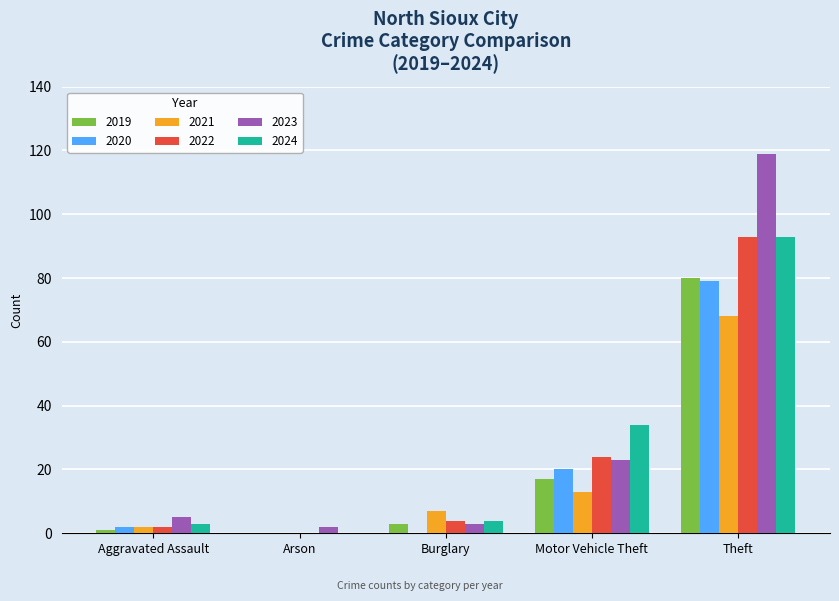

Reading left to right, extract all data points from this chart.

2019: Aggravated Assault=1	Arson=0	Burglary=3	Motor Vehicle Theft=17	Theft=80
2020: Aggravated Assault=2	Arson=0	Burglary=0	Motor Vehicle Theft=20	Theft=79
2021: Aggravated Assault=2	Arson=0	Burglary=7	Motor Vehicle Theft=13	Theft=68
2022: Aggravated Assault=2	Arson=0	Burglary=4	Motor Vehicle Theft=24	Theft=93
2023: Aggravated Assault=5	Arson=2	Burglary=3	Motor Vehicle Theft=23	Theft=119
2024: Aggravated Assault=3	Arson=0	Burglary=4	Motor Vehicle Theft=34	Theft=93